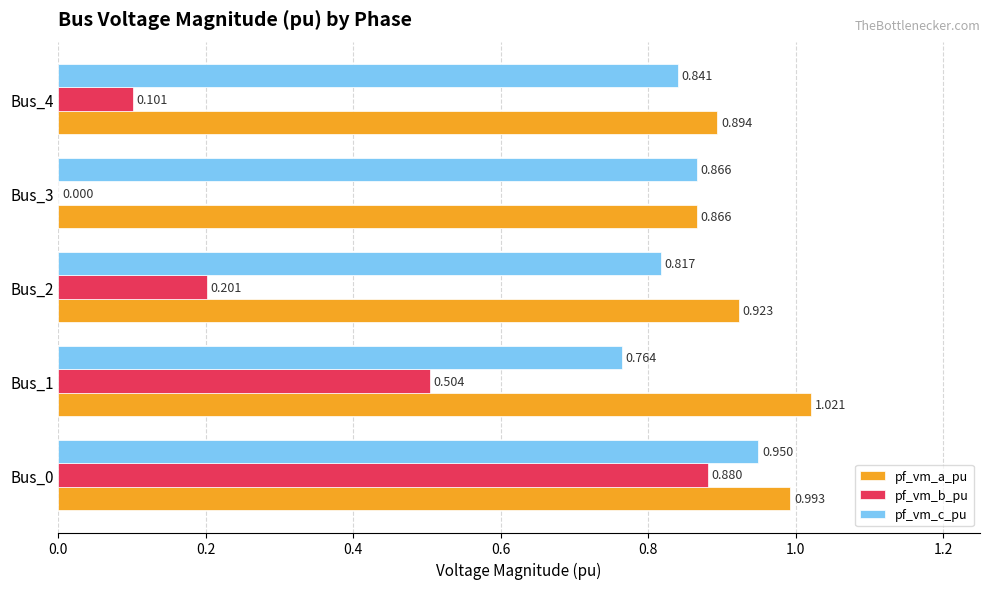

Which series has the largest total across all categories?

pf_vm_a_pu